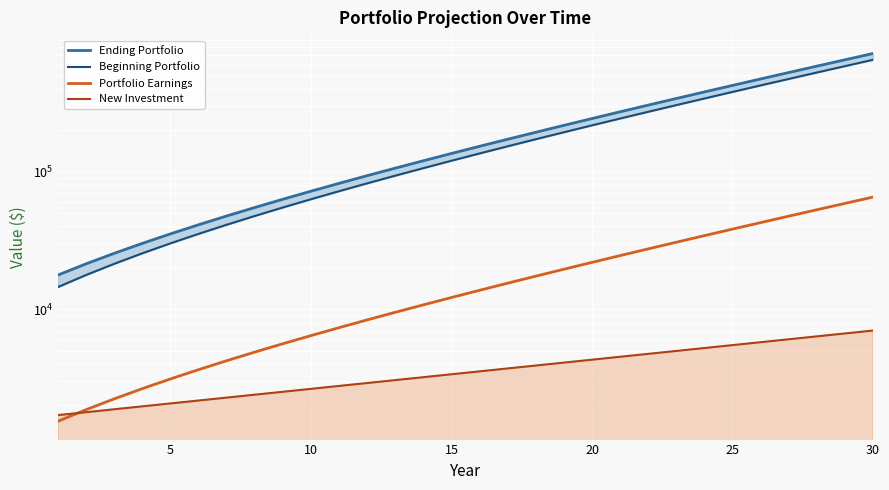

What is the minimum value shown in the chart?

1535.0